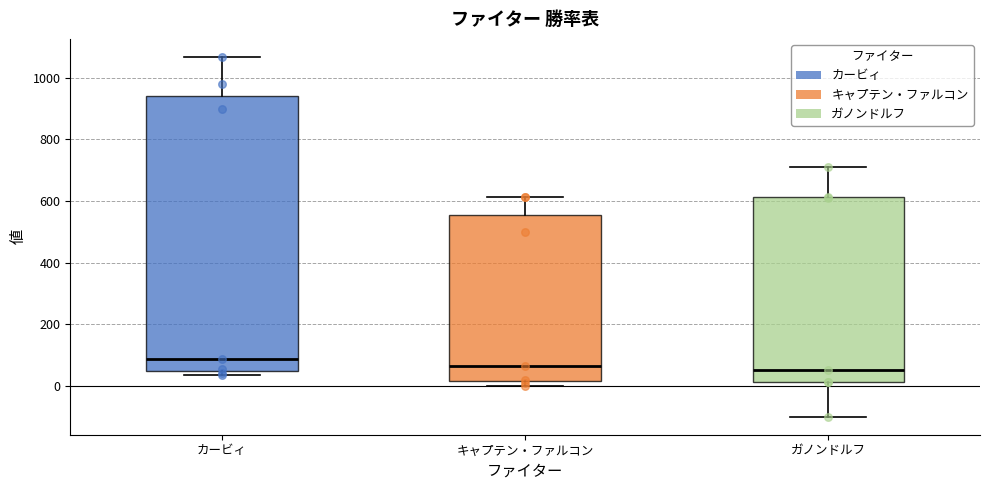

Reading left to right, transcribe this box plot: for each box, give where its median line is, the range the box spans, and where its two whiskers end, as read against the y-axis. The values are not printed on the chart, so give them approximately, as read against the axis.

カービィ: median 80, box 40 to 940, whiskers 40 (just below the box's lower edge) to 1060
キャプテン・ファルコン: median 60, box 20 to 560, whiskers 0 to 620
ガノンドルフ: median 60, box 20 to 620, whiskers -100 to 720